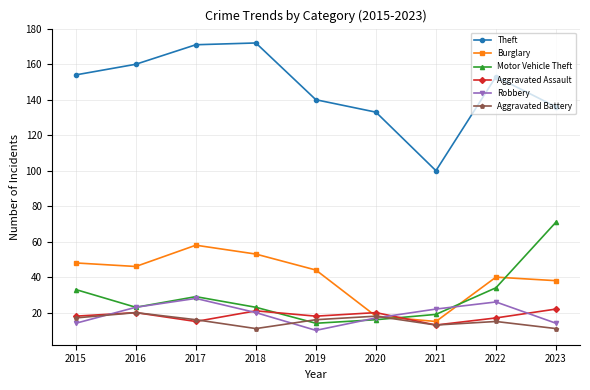

True or false: Theft and Aggravated Battery intersect in this chart.

False